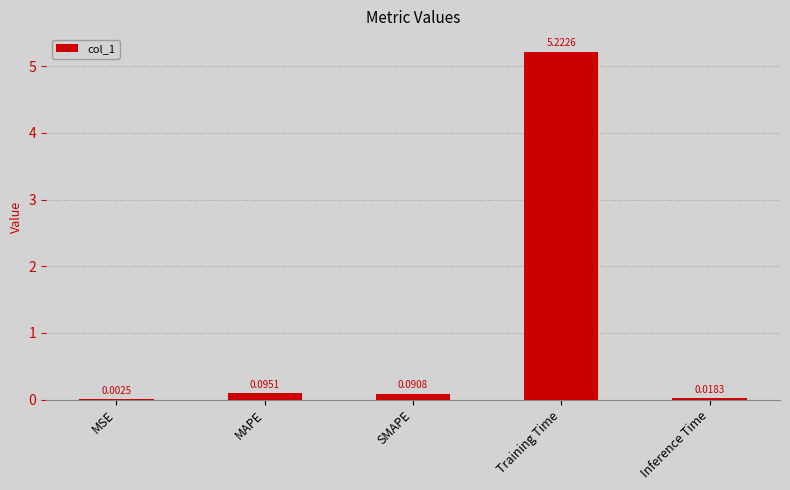

What is the sum of the values at MSE and Training Time?

5.2